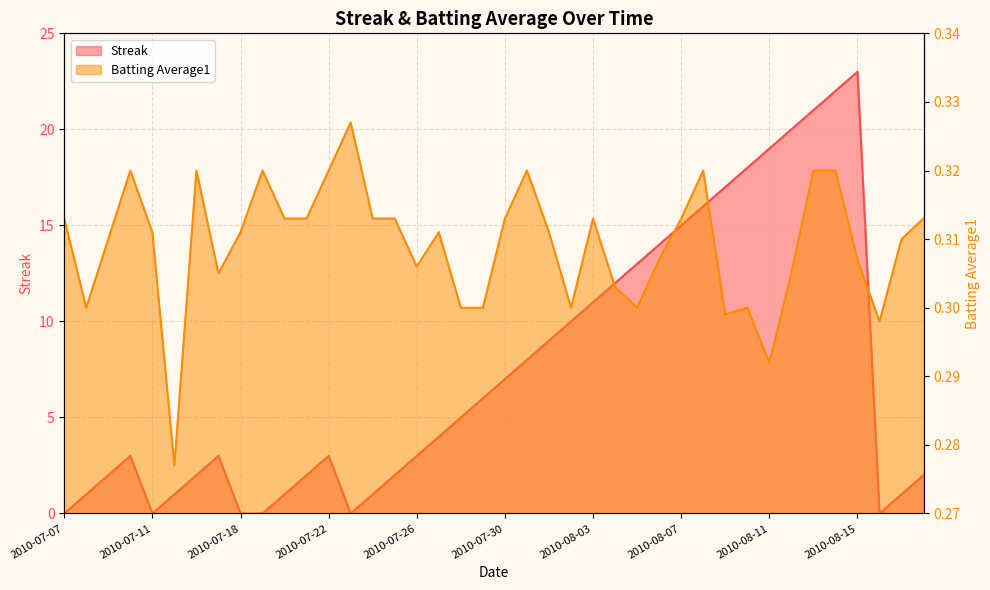

What is the average value of the Batting Average1 series?

0.3